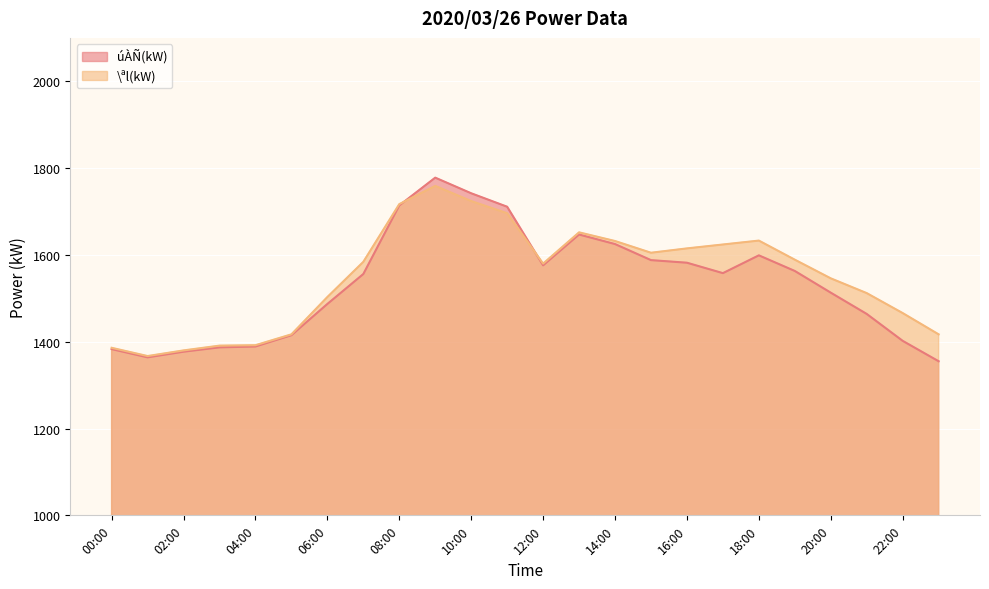

What is the difference between the maximum and minimum values in the \ªl(kW) series?

392